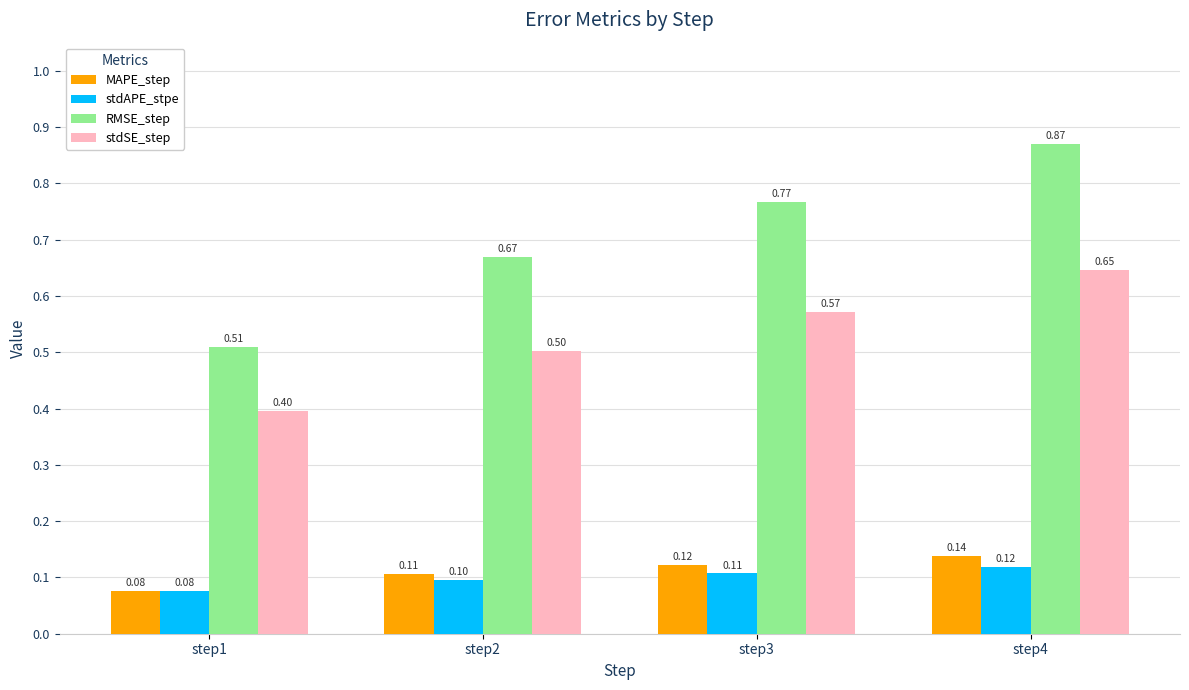

How many bars are there in total?

16